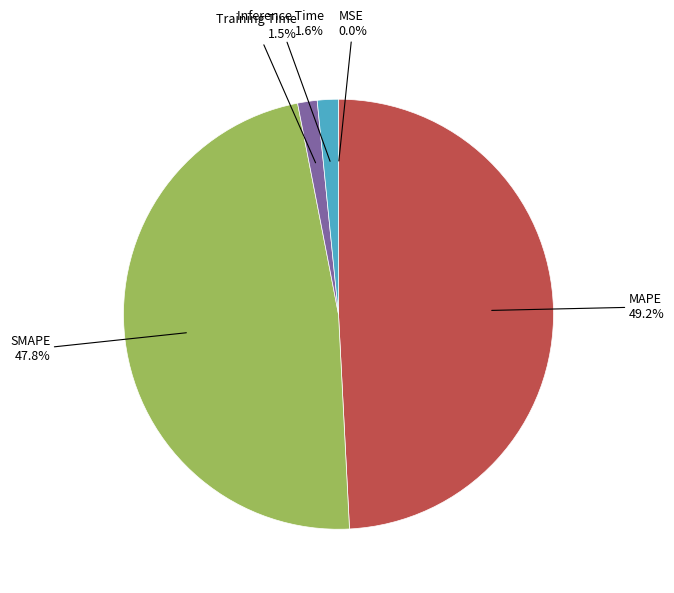

Which category has the biggest portion of the pie?

MAPE